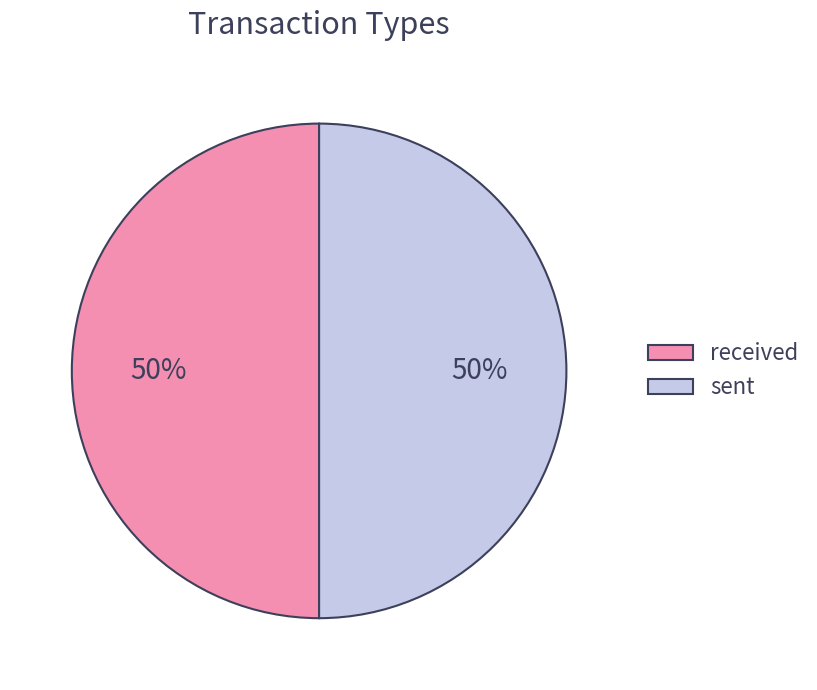

Is it true that sent is 50% of the pie?

True